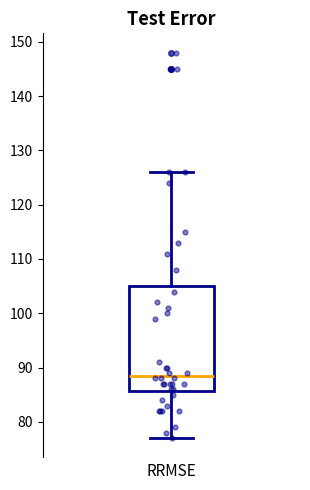

Transcribe this box plot: give where the median line is, the range the box spans, and where the two whiskers end, as read against the y-axis. The values are not printed on the chart, so give them approximately, as read against the axis.

median 89, box 86 to 105, whiskers 77 to 126